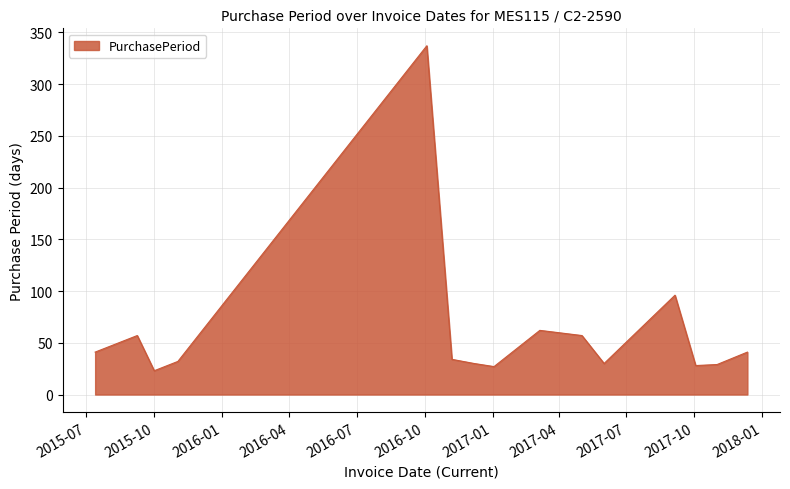

What is the maximum value shown in the chart?

337